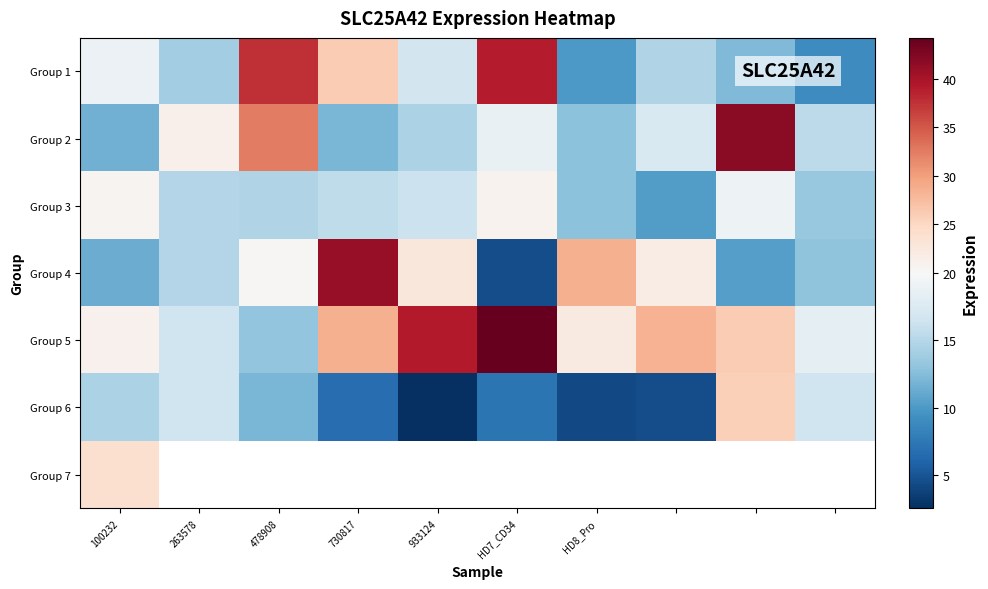

At which label is Group 1 closest to 23?

730817